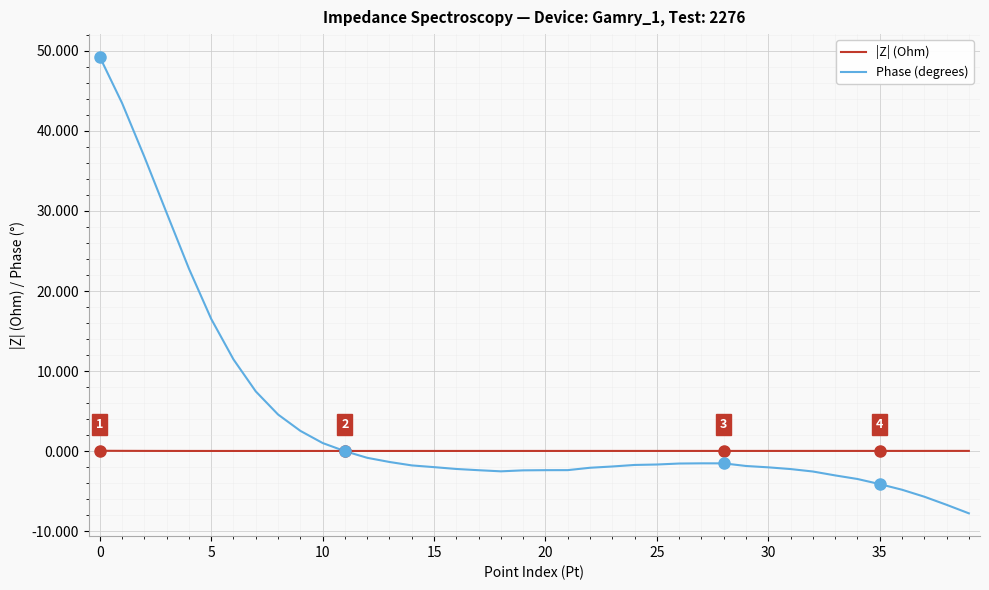

Which series has the largest range (max minus min)?

Phase (degrees)